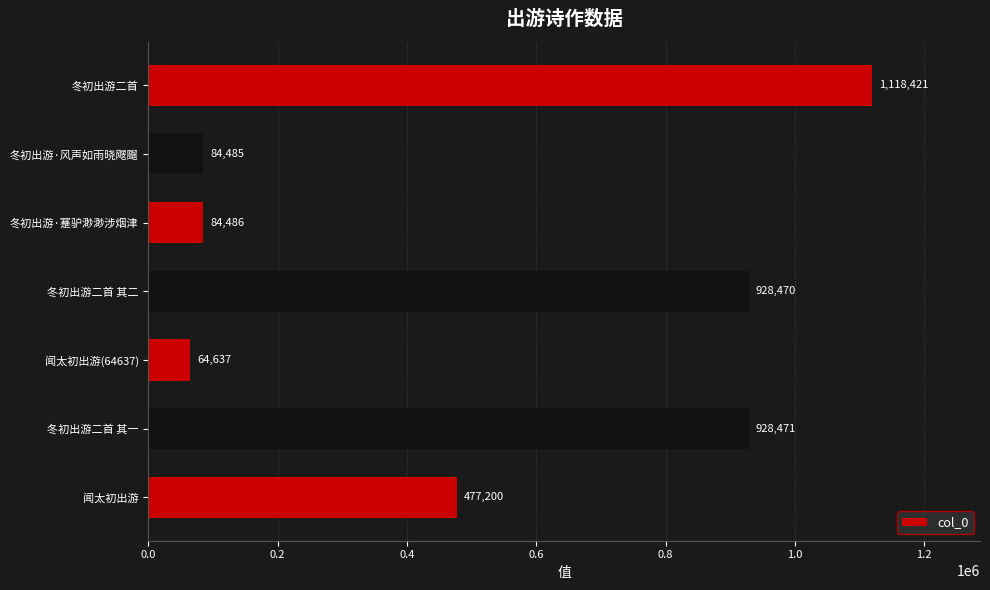

What is the ratio of the value at 冬初出游二首 其一 to the value at 冬初出游二首?

0.8